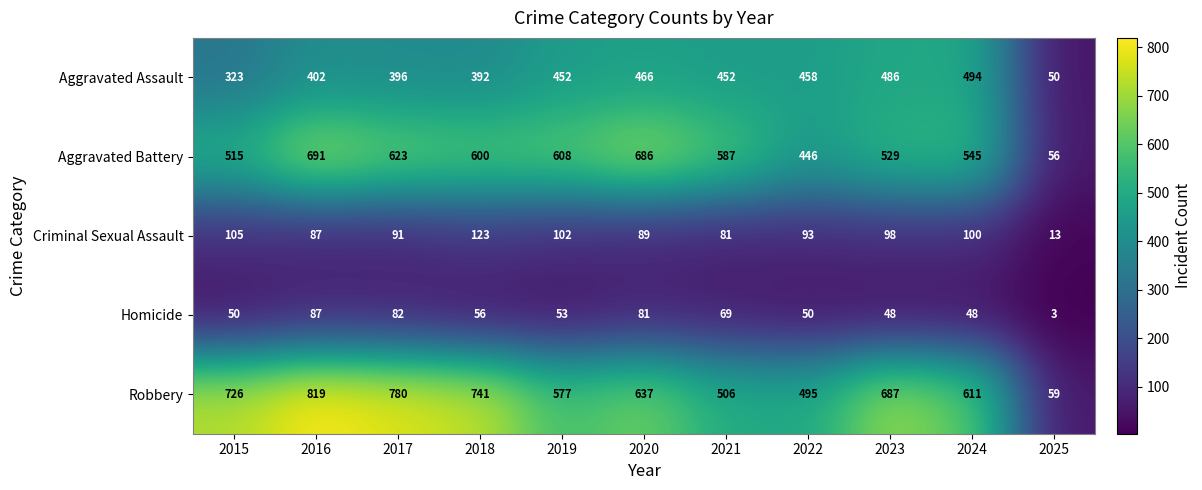

True or false: Robbery has a value of 272 at 2019.

False